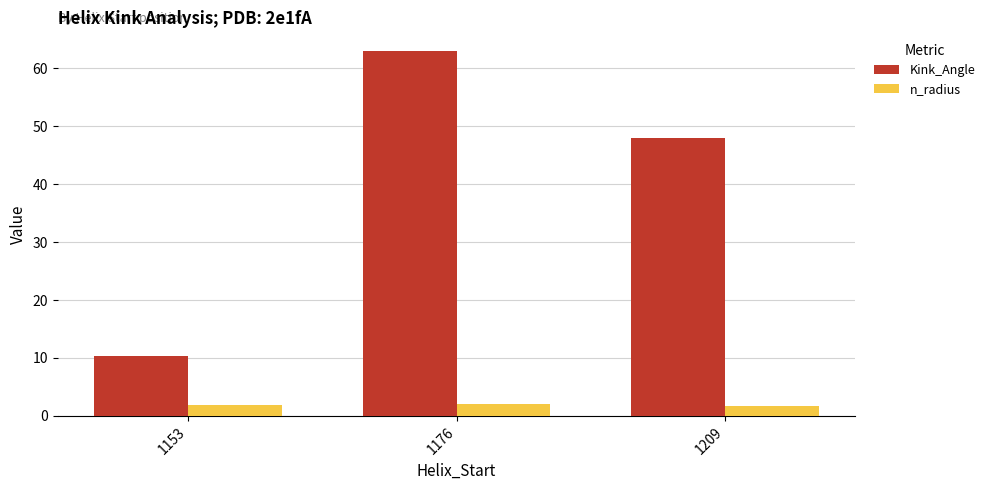

Rank the series by their average value, from highest to lowest.

Kink_Angle, n_radius